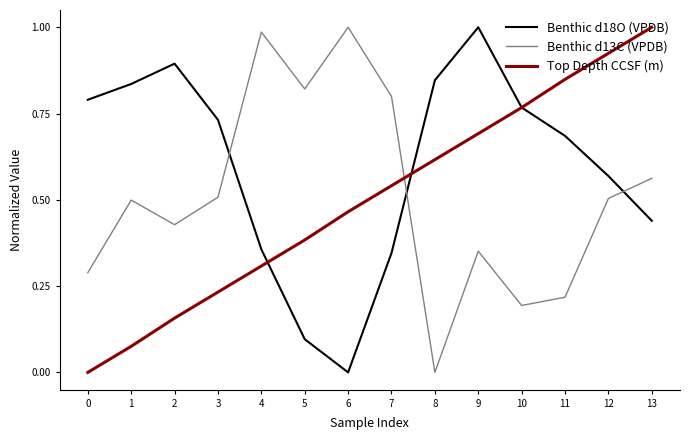

What is the total value across all series at 11?

1.8